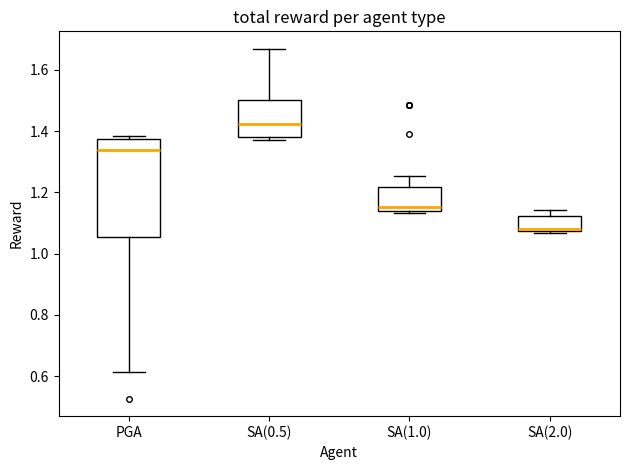

Which box has the highest median line?

SA(0.5)